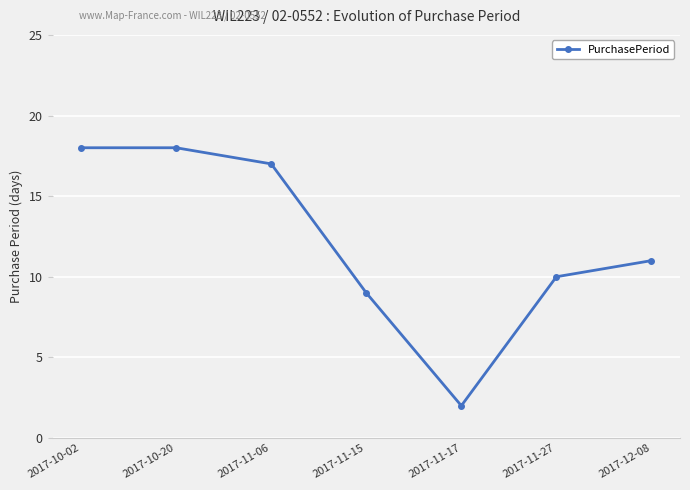

What is the maximum value shown in the chart?

18